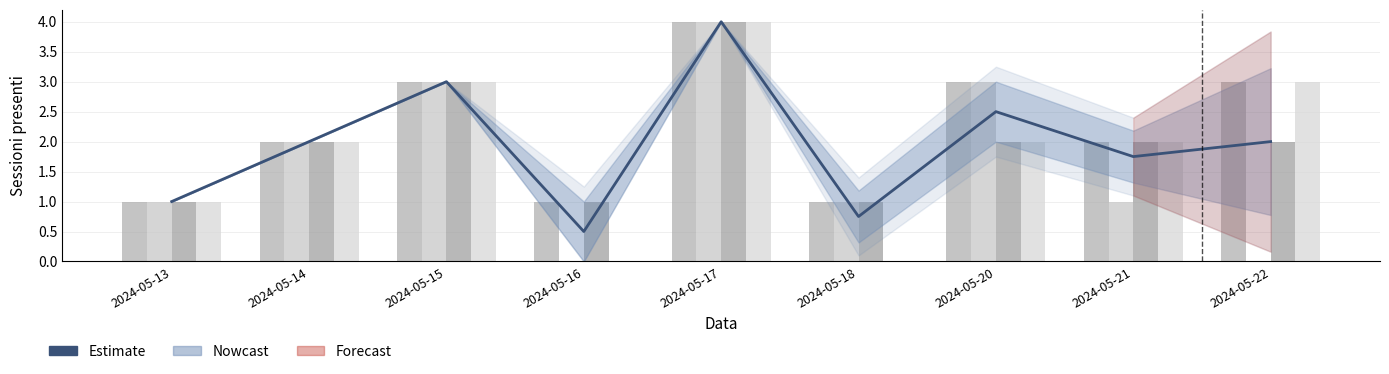

Reading left to right, extract all data points from this chart.

2024-05-13=1.0	2024-05-14=2.0	2024-05-15=3.0	2024-05-16=0.5	2024-05-17=4.0	2024-05-18=0.8	2024-05-20=2.5	2024-05-21=1.8	2024-05-22=2.0